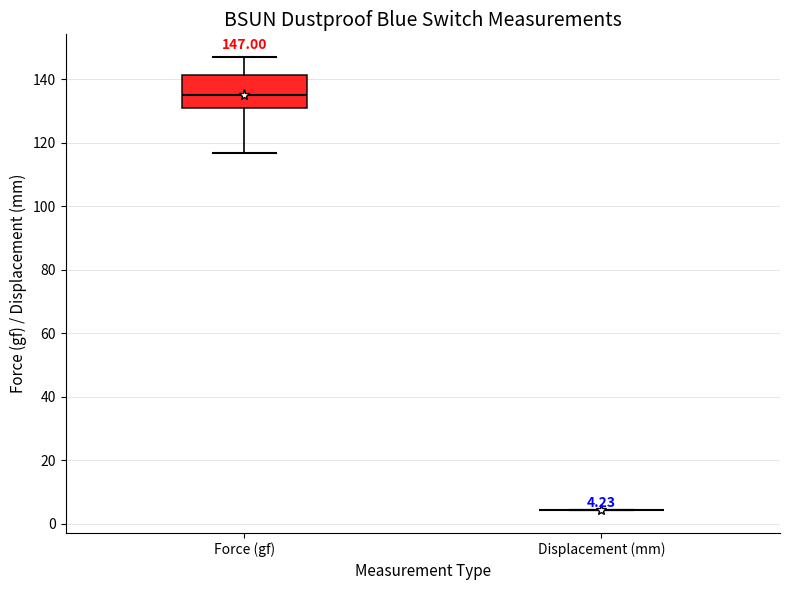

Which box is the tallest, from its lower edge to its upper edge?

Force (gf)